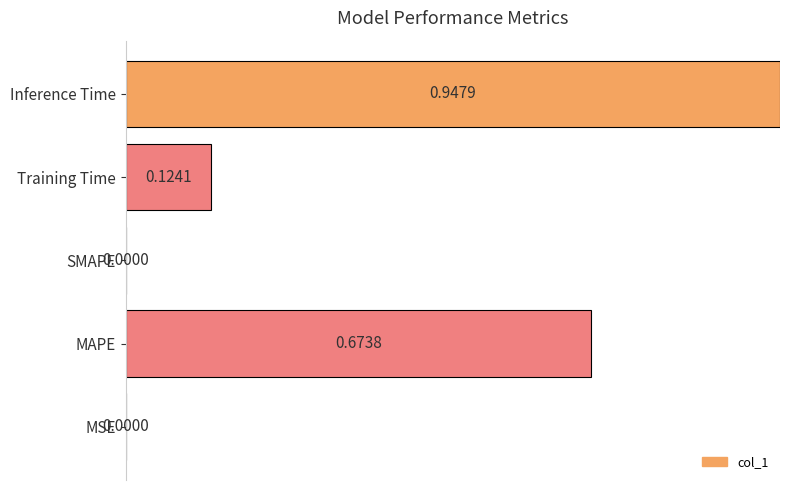

What is the change in value from MAPE to SMAPE?

-0.7